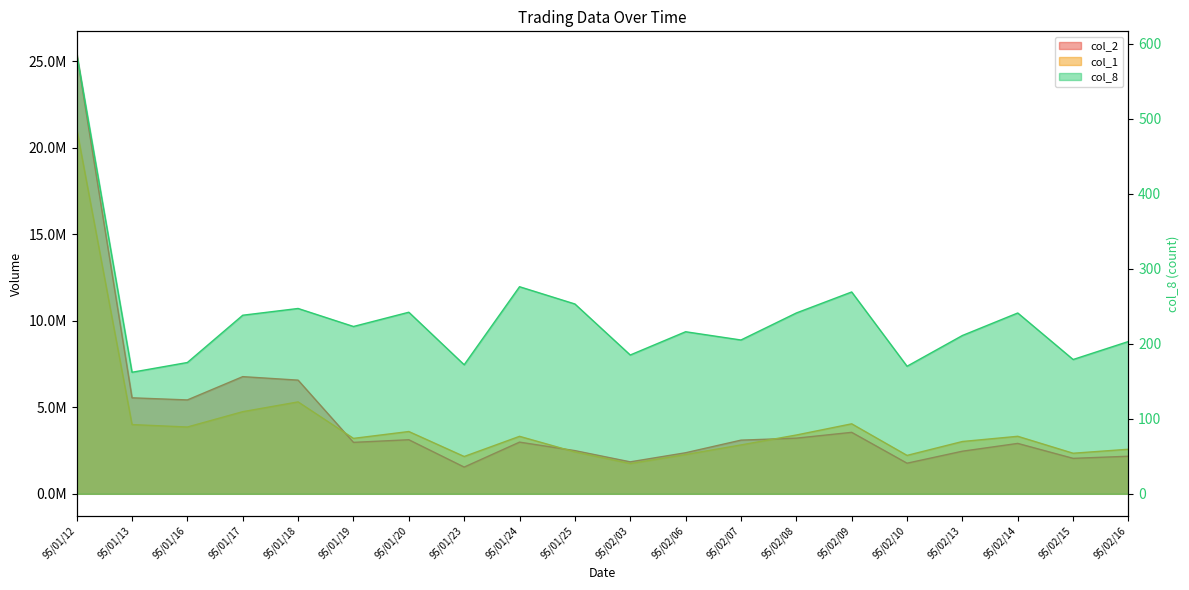

At which category does the chart reach its minimum across all series?

95/01/13